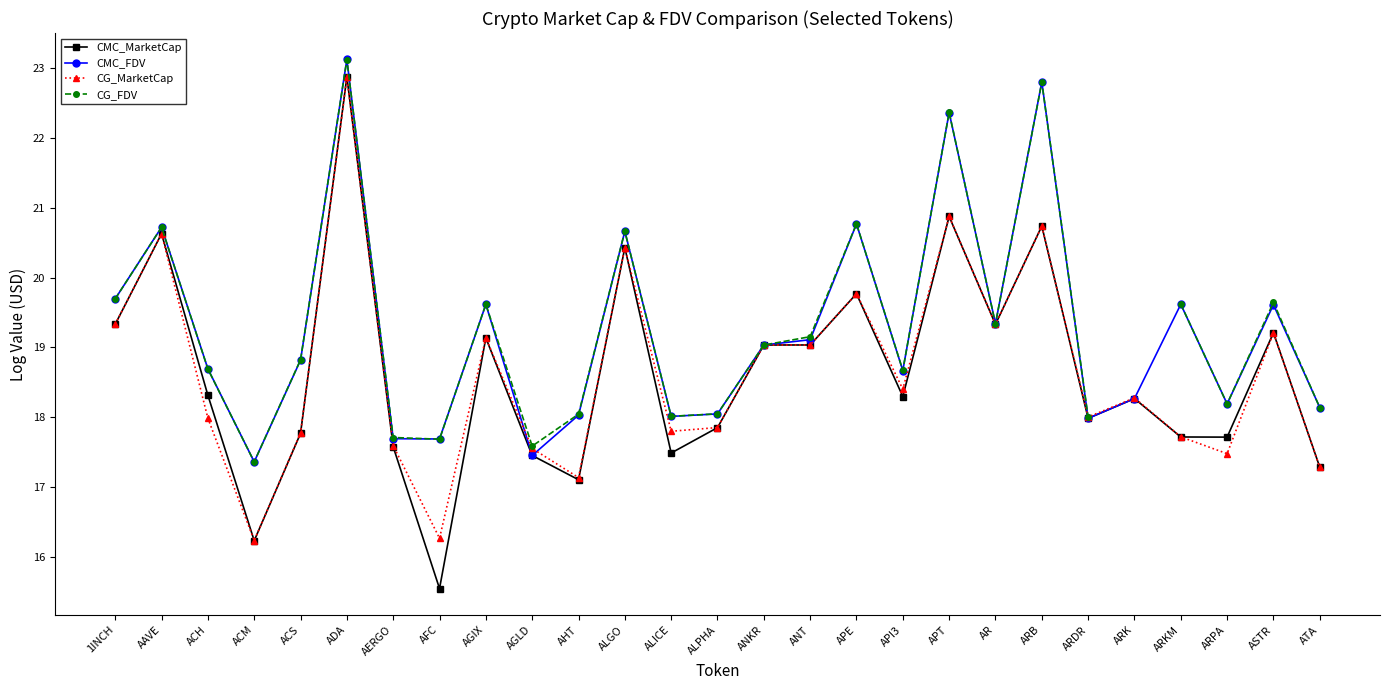

Which series changed the most between AGIX and ARPA?

CG_MarketCap